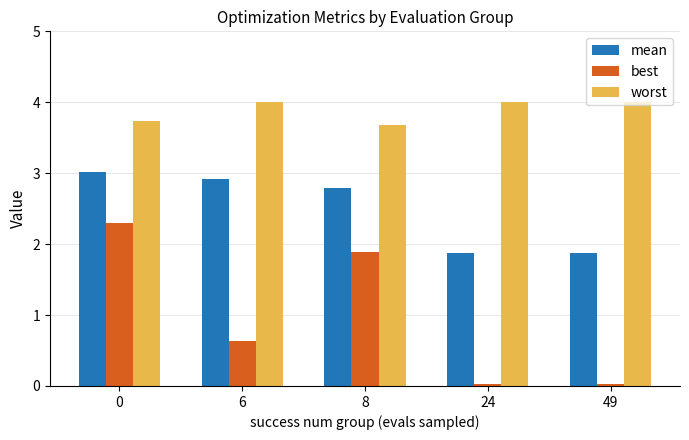

What are all the series names shown in the legend?

mean, best, worst